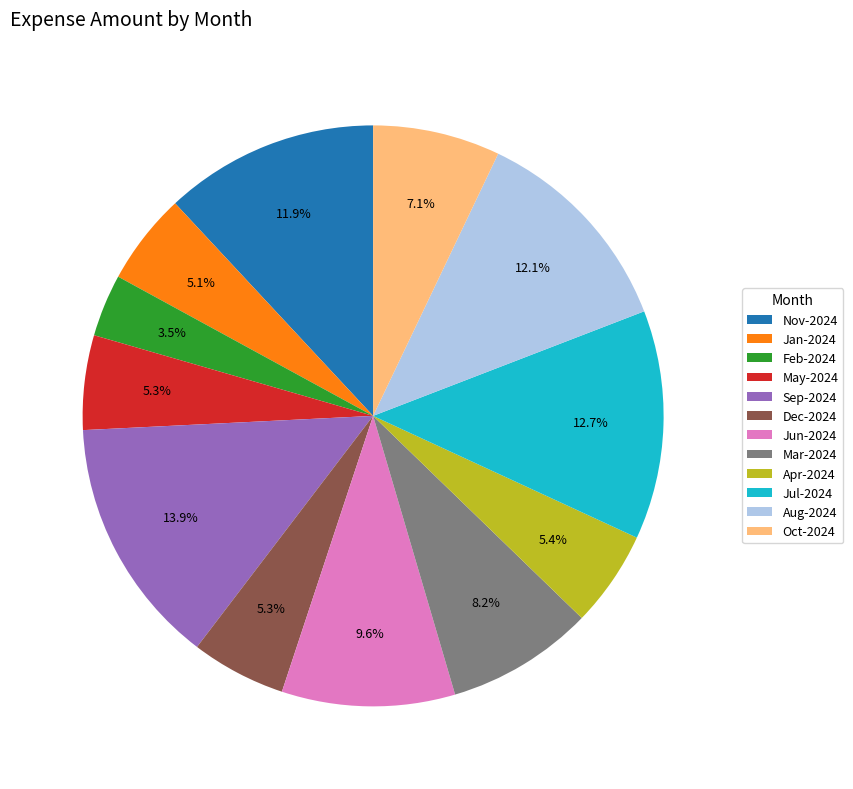

What is the smallest slice in the pie chart?

Feb-2024